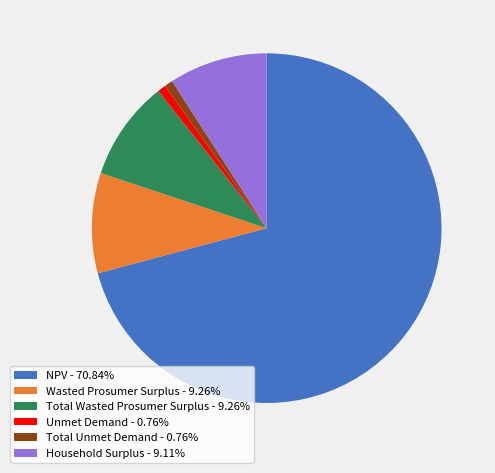

Is the sum of Household Surplus and Wasted Prosumer Surplus greater than half?

No